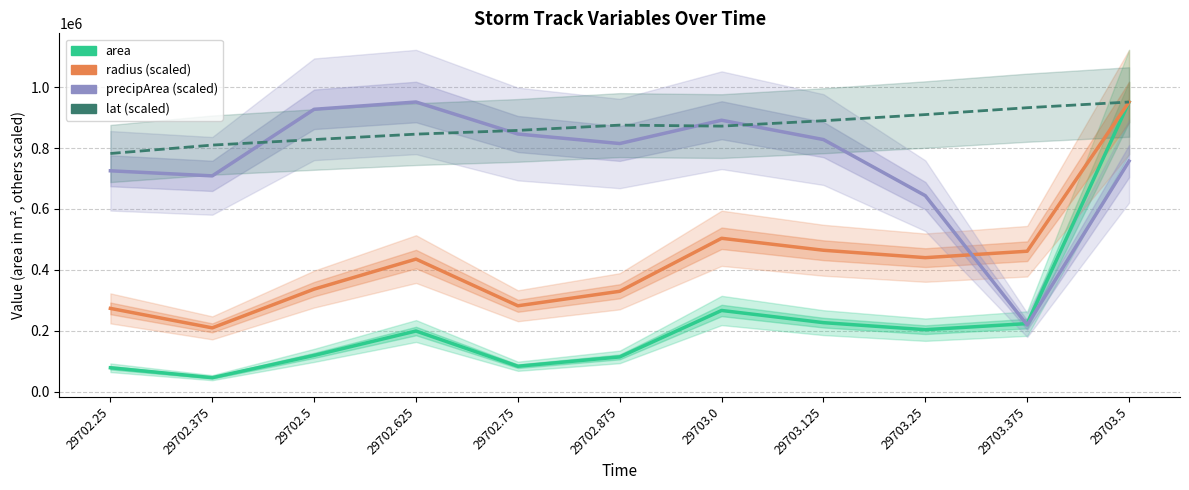

True or false: radius (scaled) and area intersect in this chart.

False